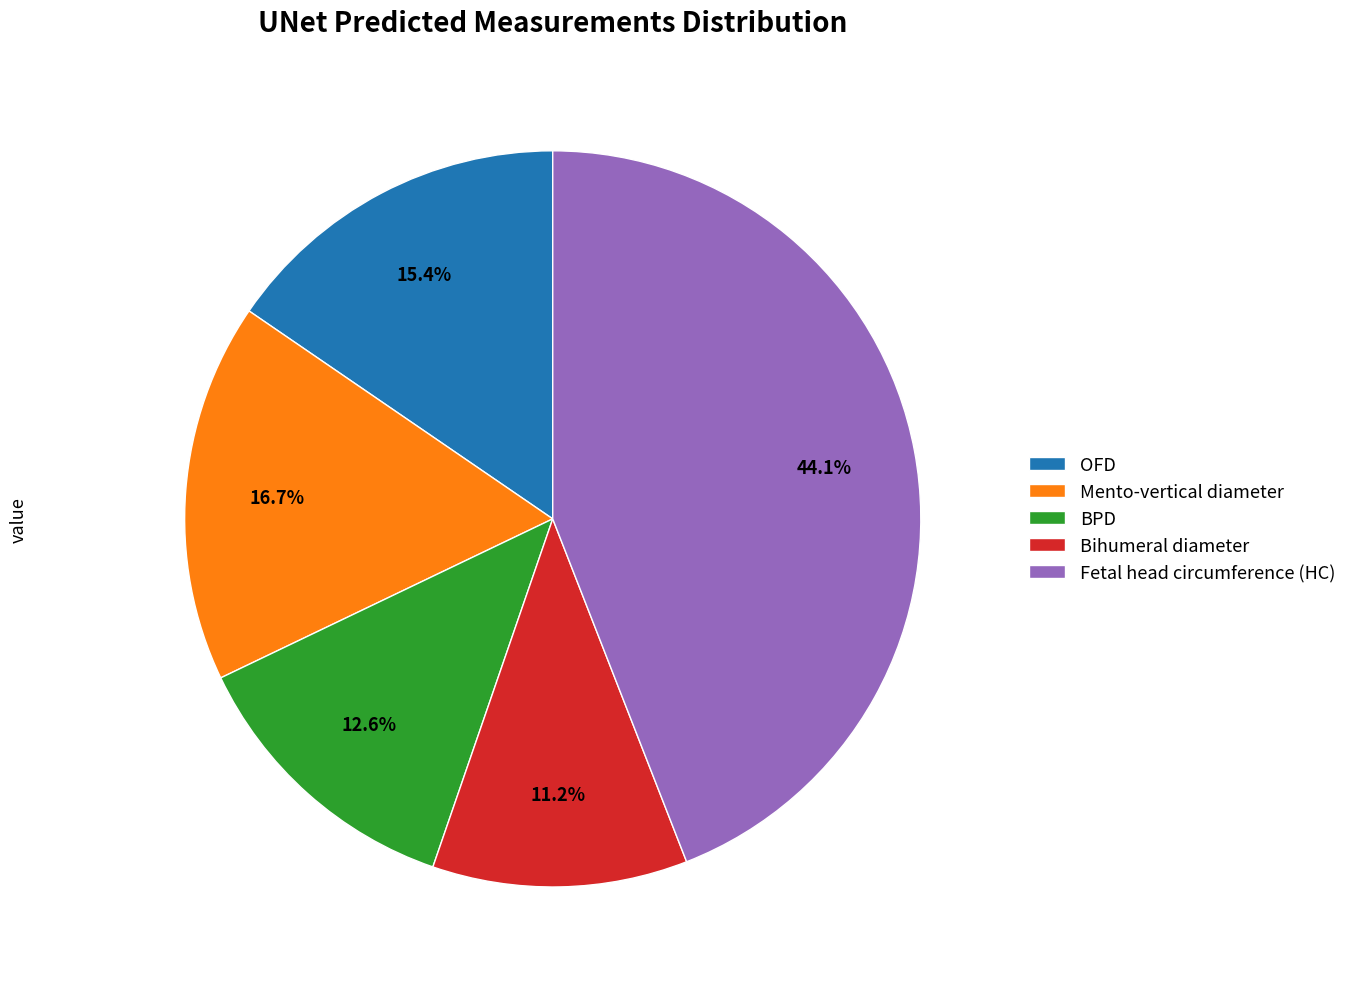

What percentage is the Fetal head circumference (HC) slice, to the nearest percent?

44%